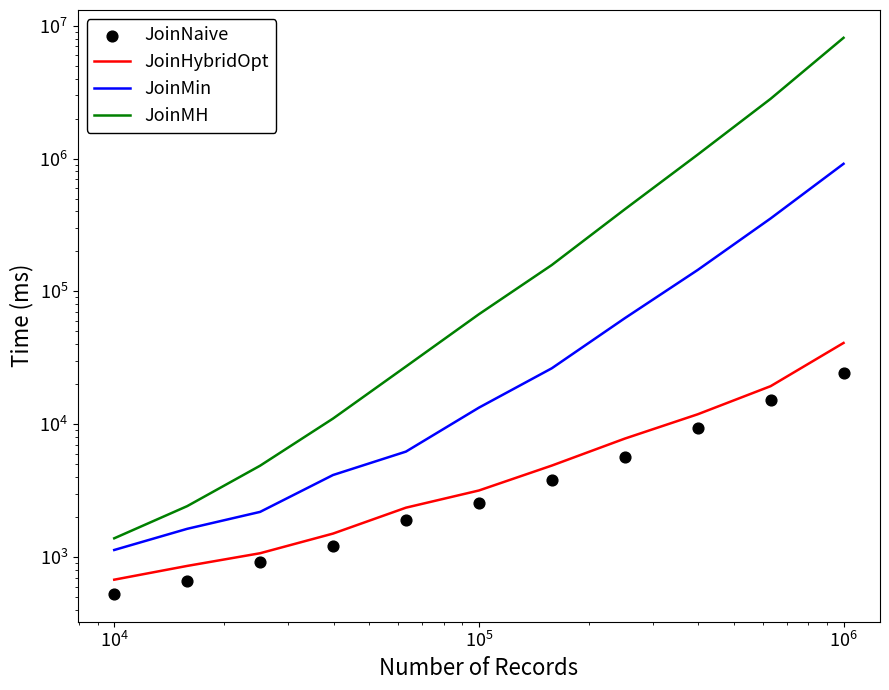

Which series contains the lowest Y value?

JoinNaive